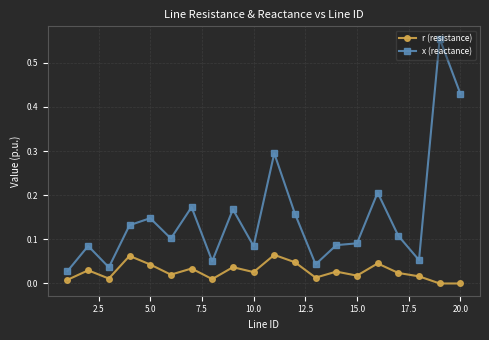

Rank the series by their average value, from highest to lowest.

x (reactance), r (resistance)